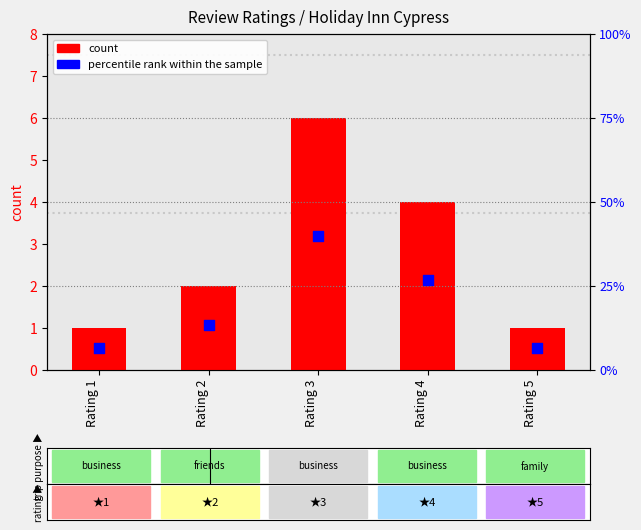

What are all the series names shown in the legend?

count, percentile rank within the sample